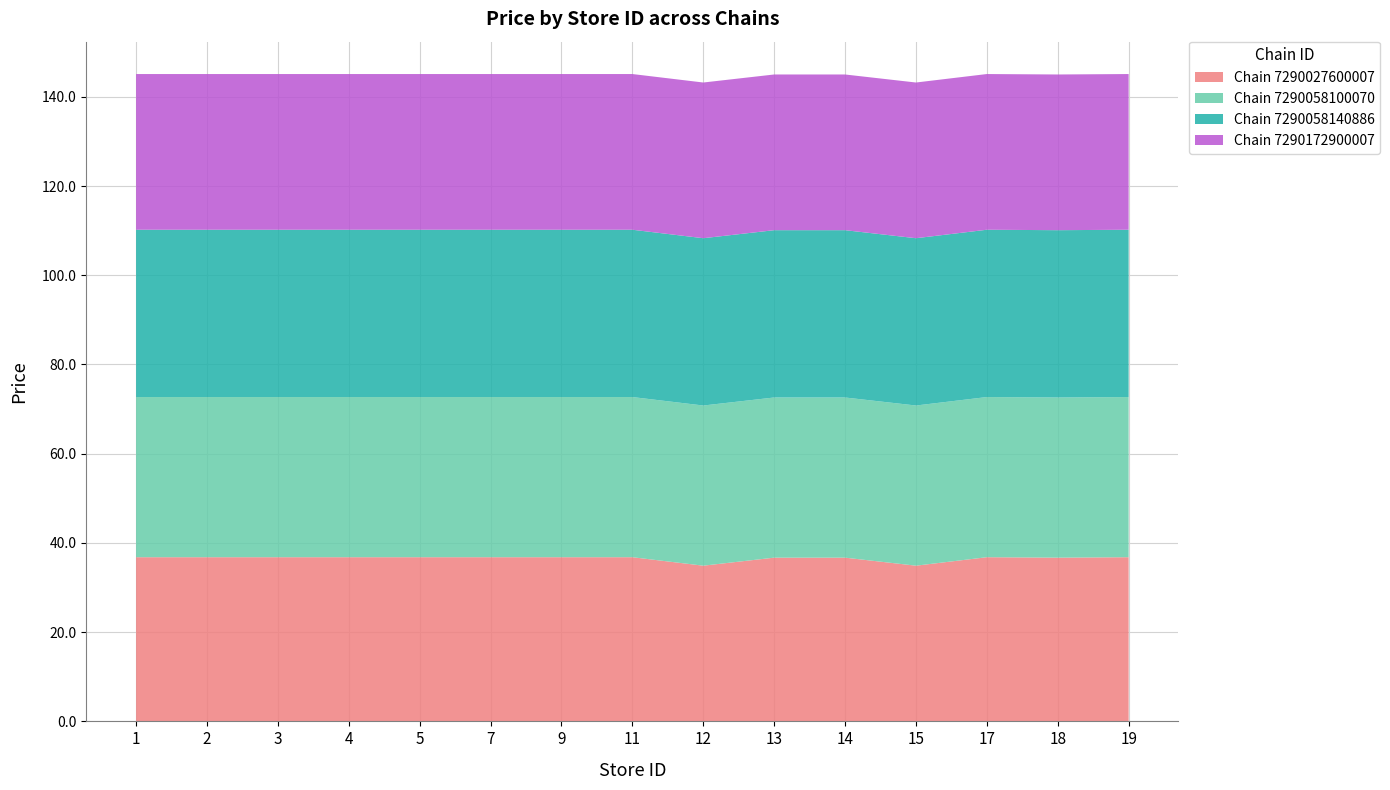

Reading left to right, what are all the values shown in this chart?

Chain 7290027600007: 1=36.8	2=36.8	3=36.8	4=36.8	5=36.8	7=36.8	9=36.8	11=36.8	12=34.9	13=36.7	14=36.7	15=34.9	17=36.8	18=36.7	19=36.8
Chain 7290058100070: 1=35.9	2=35.9	3=35.9	4=35.9	5=35.9	7=35.9	9=35.9	11=35.9	12=35.9	13=35.9	14=35.9	15=35.9	17=35.9	18=35.9	19=35.9
Chain 7290058140886: 1=37.5	2=37.5	3=37.5	4=37.5	5=37.5	7=37.5	9=37.5	11=37.5	12=37.5	13=37.5	14=37.5	15=37.5	17=37.5	18=37.5	19=37.5
Chain 7290172900007: 1=34.9	2=34.9	3=34.9	4=34.9	5=34.9	7=34.9	9=34.9	11=34.9	12=34.9	13=34.9	14=34.9	15=34.9	17=34.9	18=34.9	19=34.9